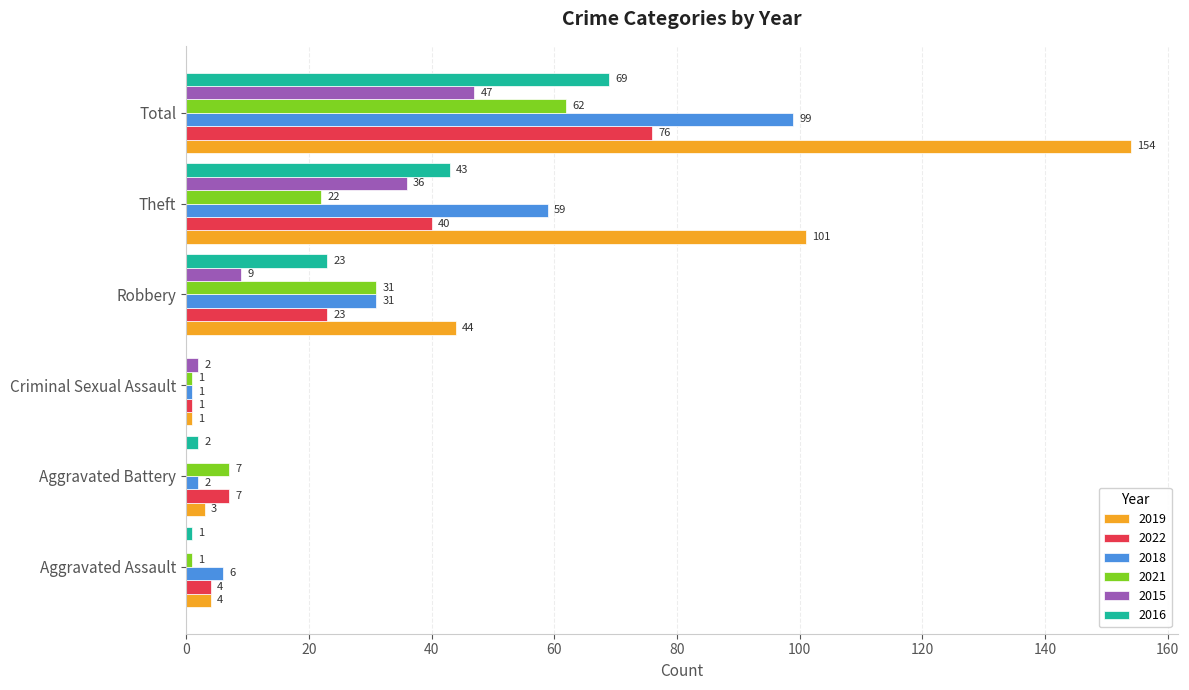

Between Theft and Total, which series saw the biggest shift?

2019